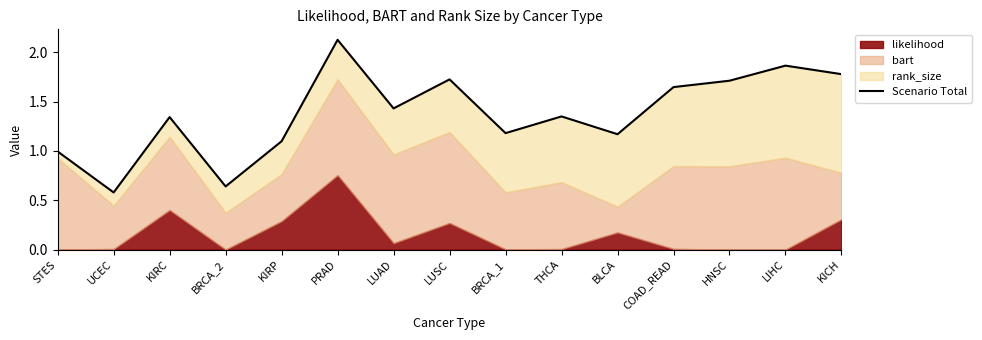

How many points are higher than both their immediate neighbors (excluding endpoints)?

5